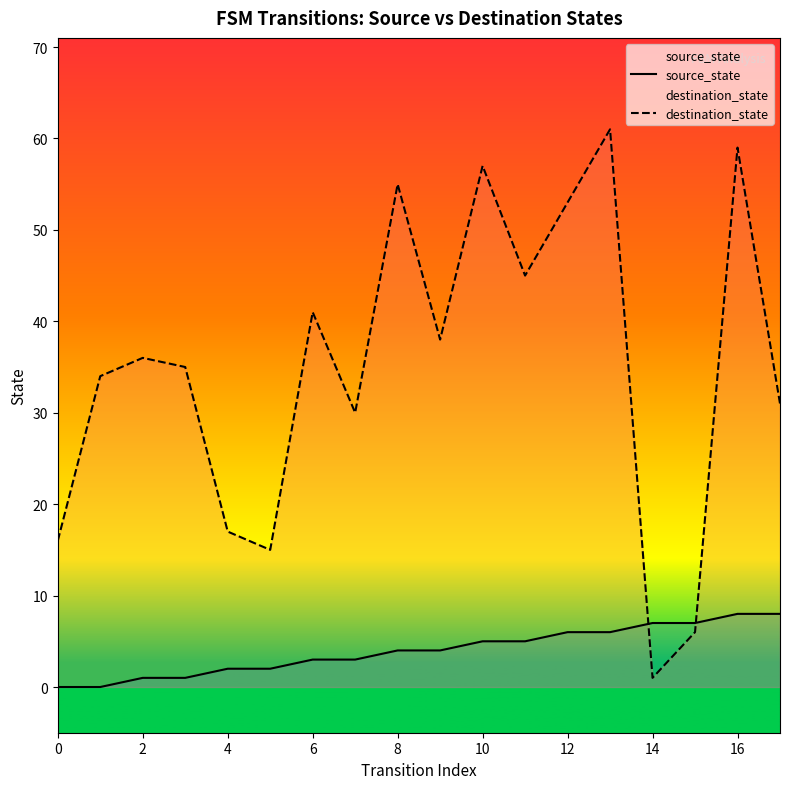

How many times do source_state and destination_state cross each other?

2